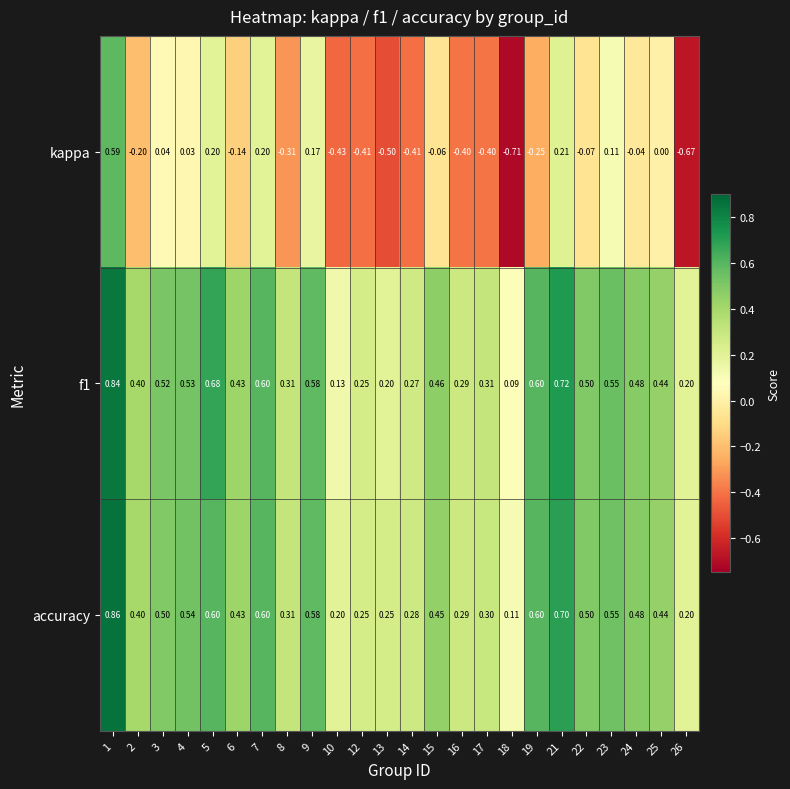

Which series changed the most between 9 and 18?

kappa